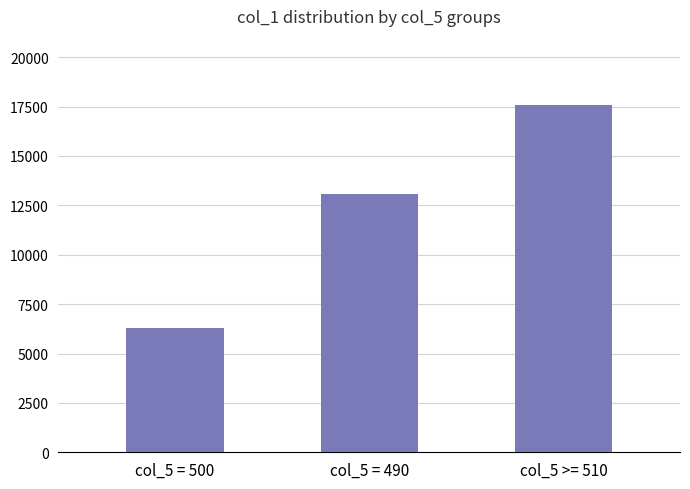

How many distinct data groups are displayed?

1